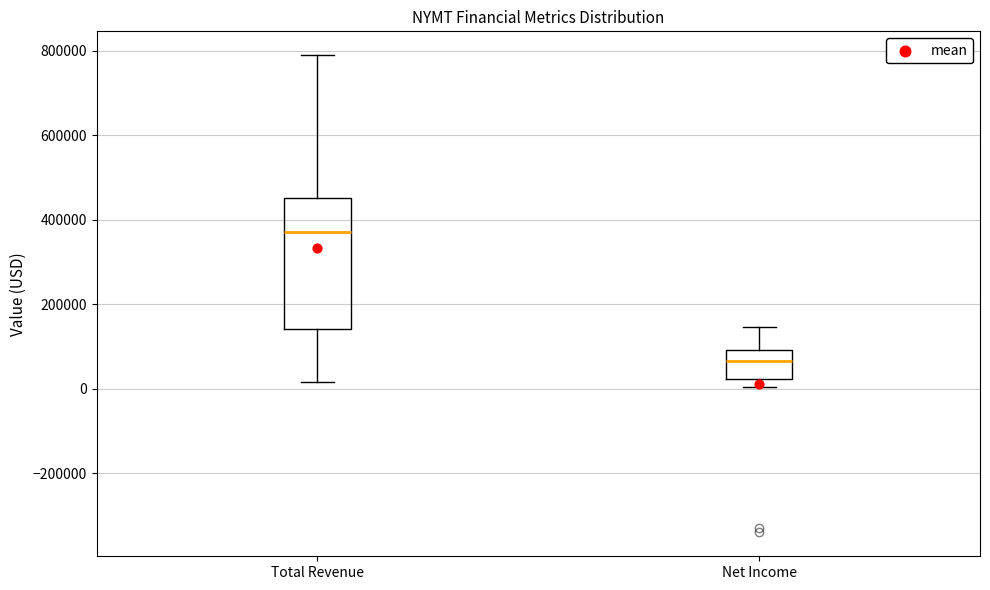

Where is the lower edge of the box for Net Income on the y-axis? The values are not printed on the chart, so give them approximately, as read against the axis.

20000